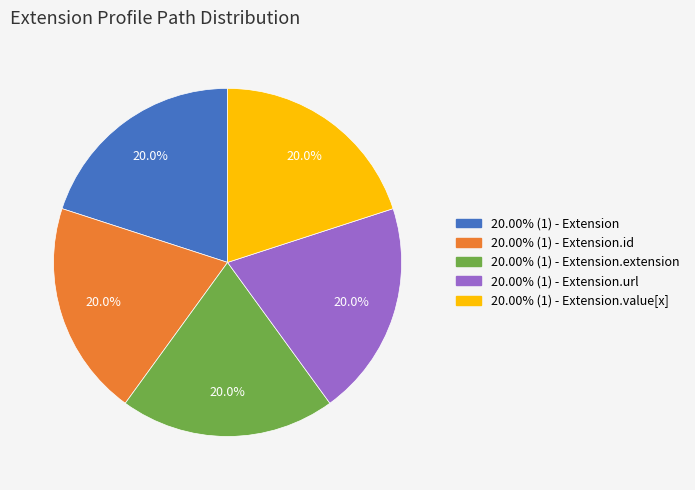

Is there any slice that represents more than half of the pie?

No